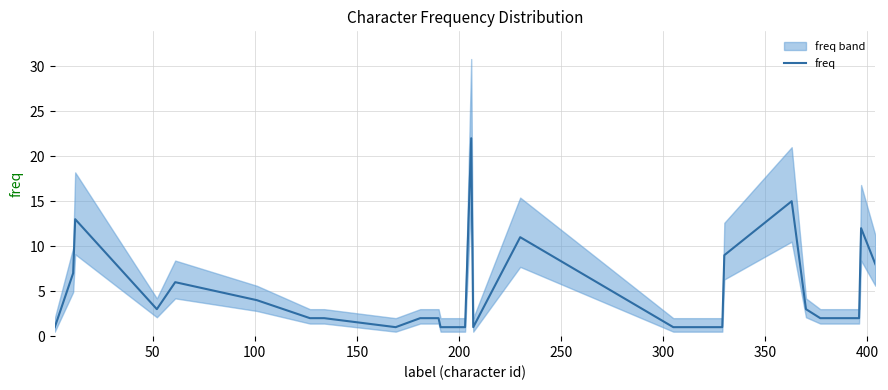

What is the maximum value for freq?

22